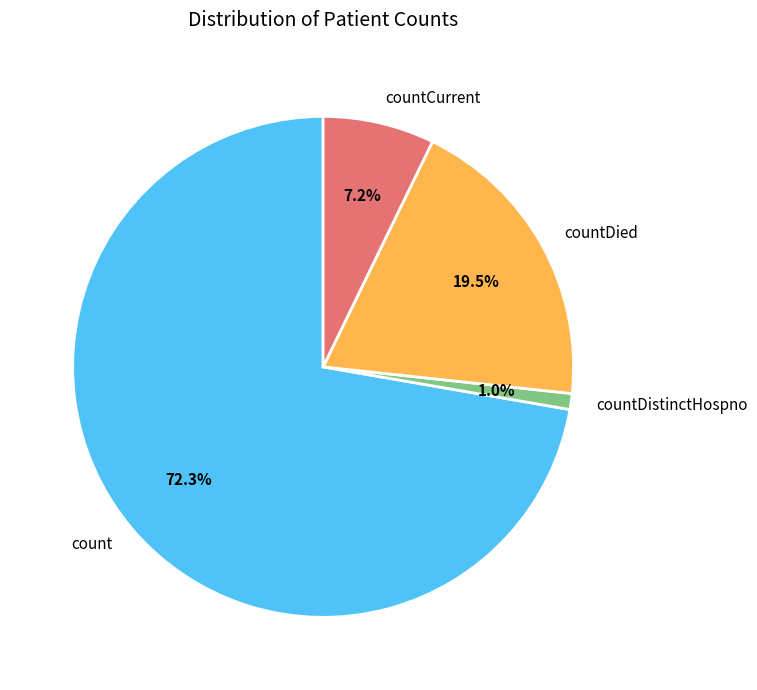

Combined, do count and countDistinctHospno account for over 50%?

Yes